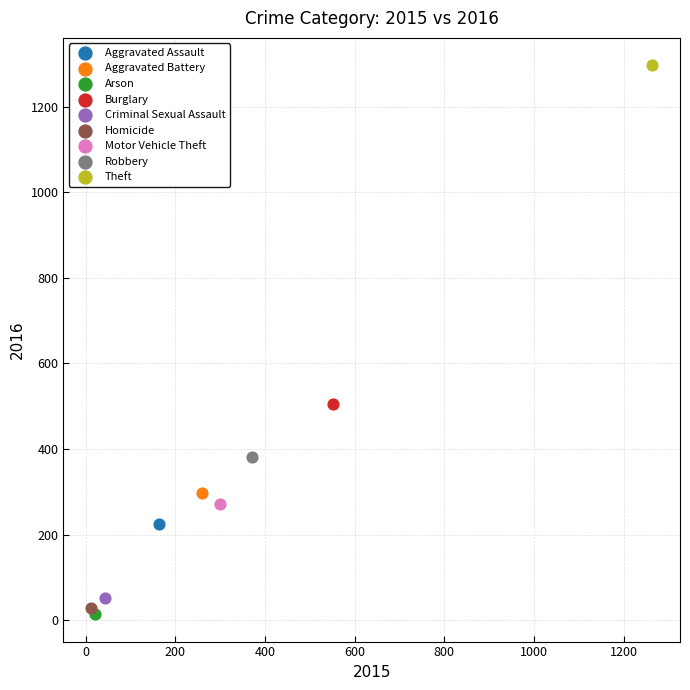

What are all the series names shown in the legend?

Aggravated Assault, Aggravated Battery, Arson, Burglary, Criminal Sexual Assault, Homicide, Motor Vehicle Theft, Robbery, Theft